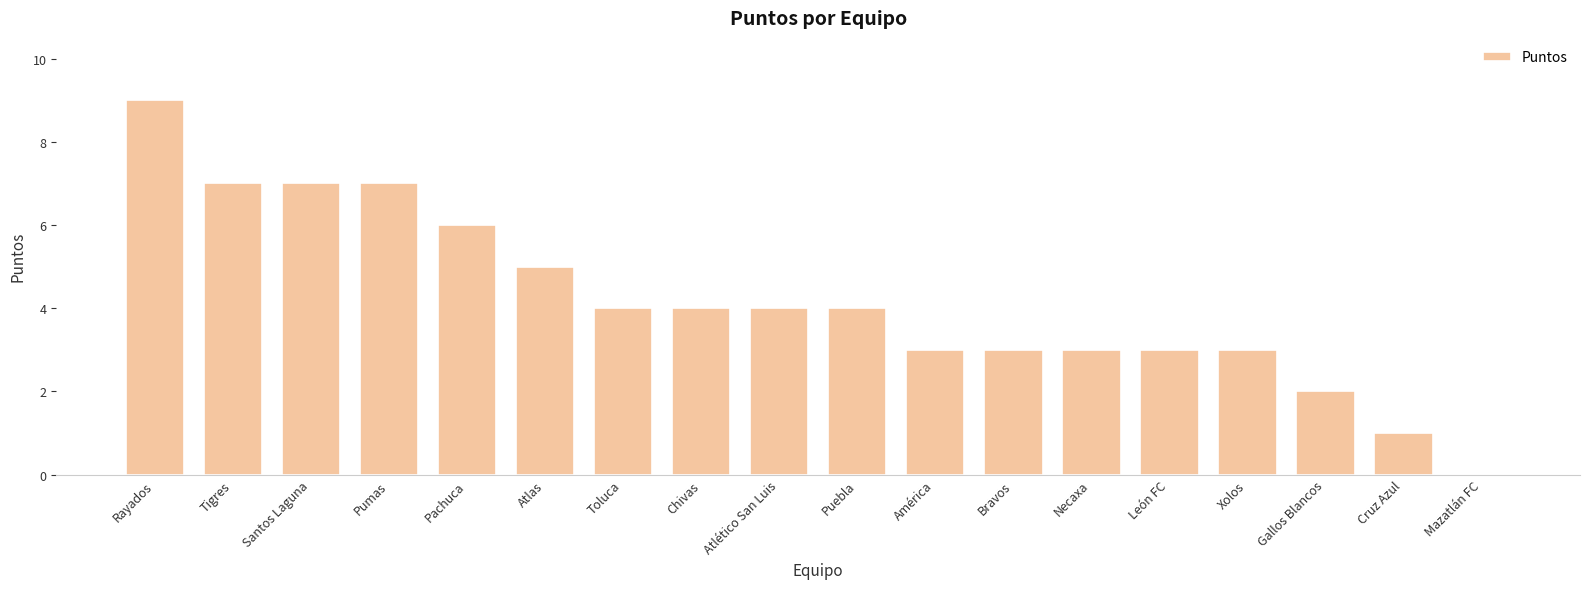

Which category has the highest value across all series?

Rayados